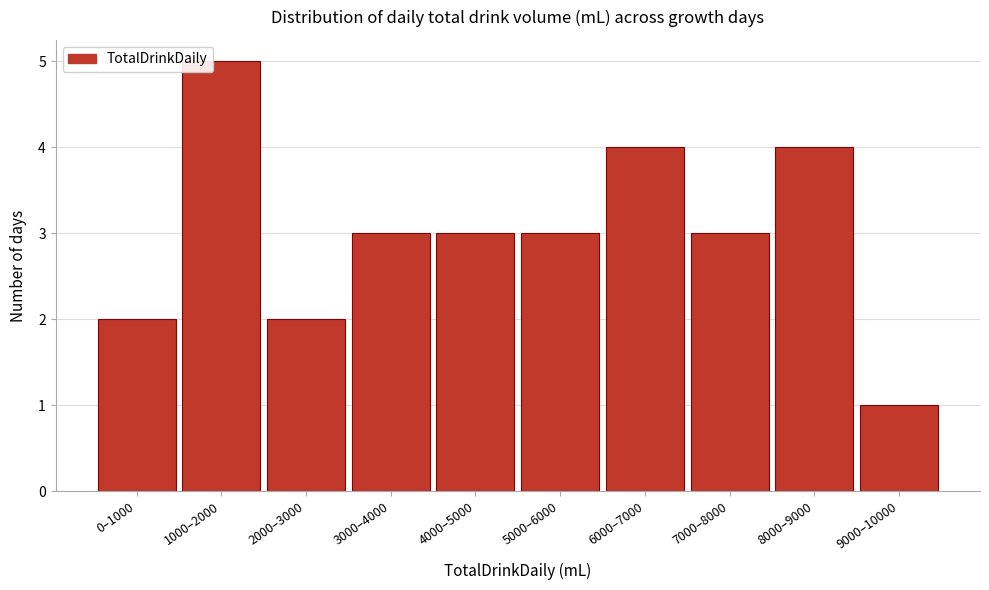

Reading right to left, what are all the values shown in this chart?

1	4	3	4	3	3	3	2	5	2